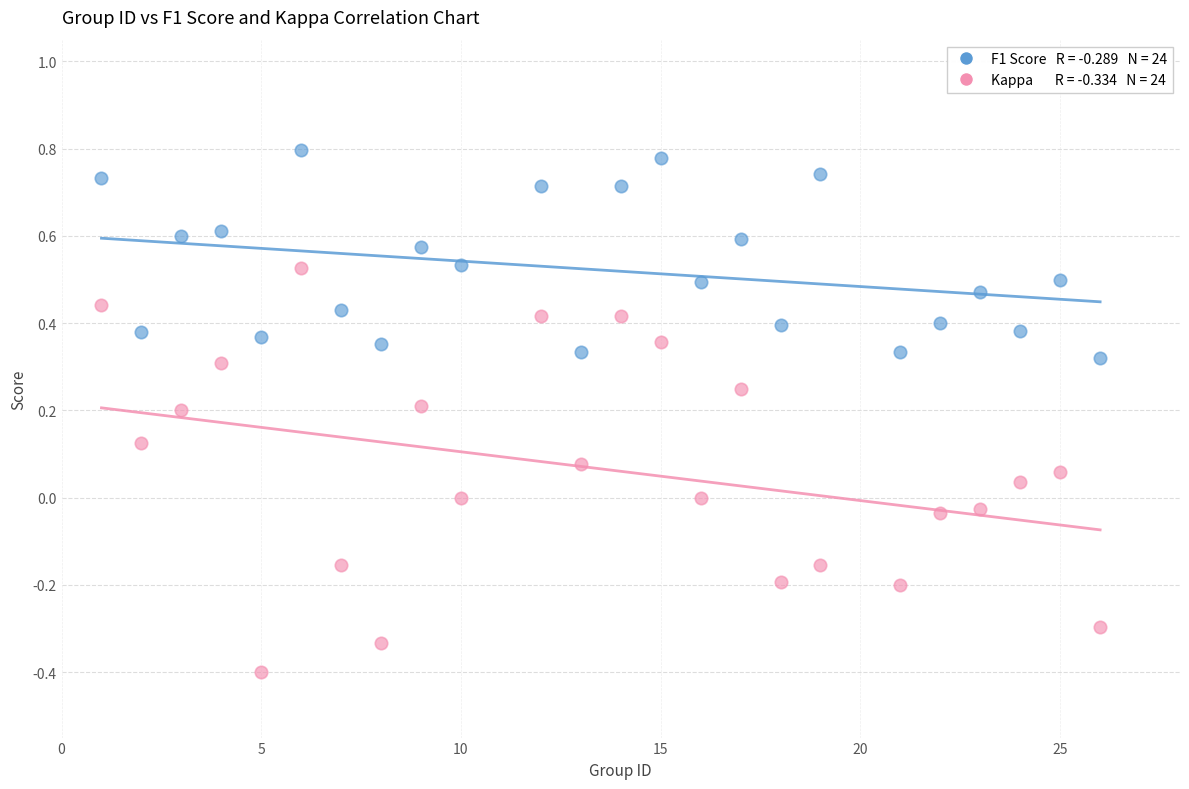

Across all data points, what is the range of Y values (max minus min)?

1.2